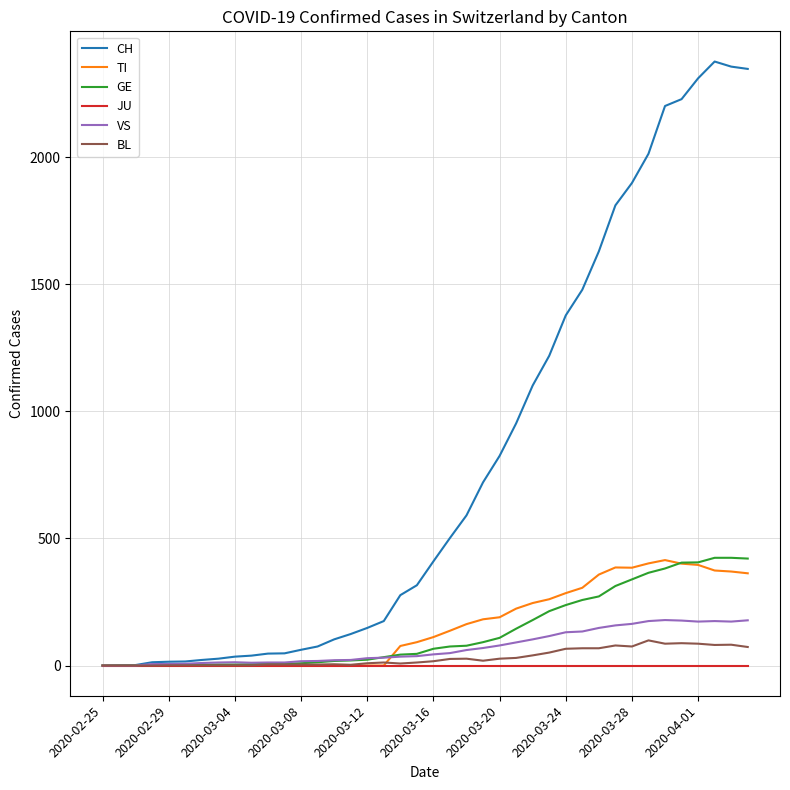

Which series has the largest total across all categories?

CH